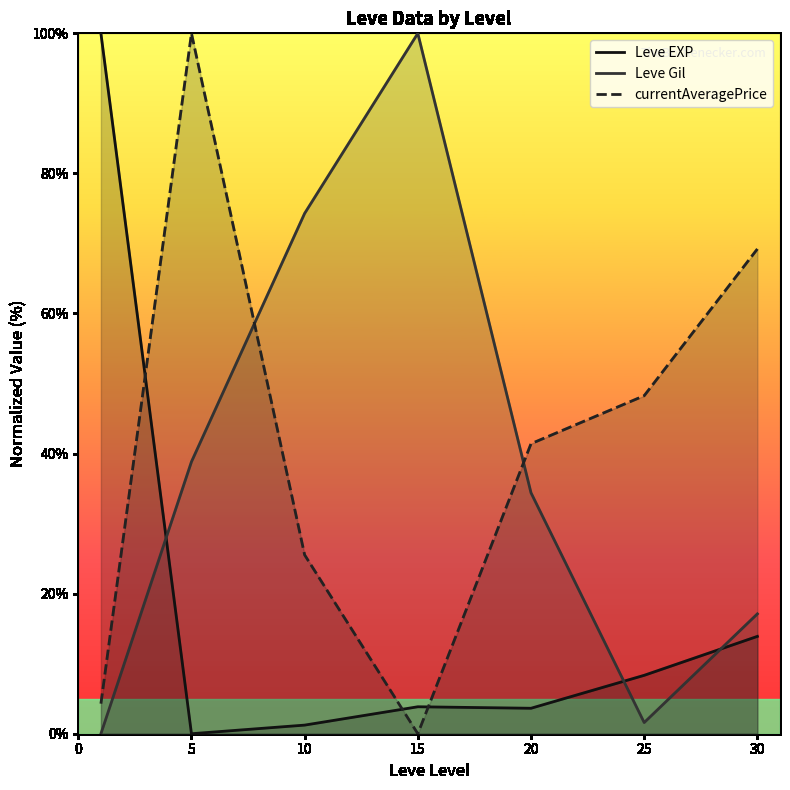

Which category has the lowest value in the Leve EXP series?

5